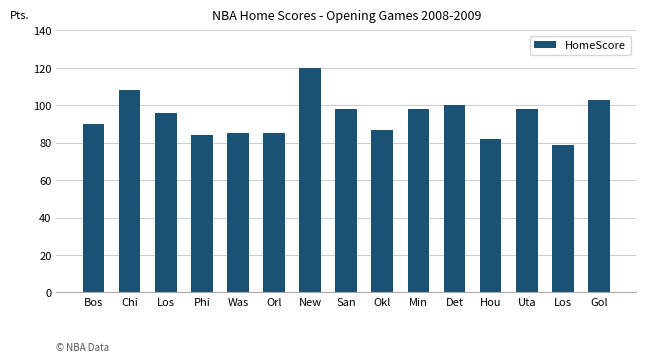

Are the bars horizontal?

No